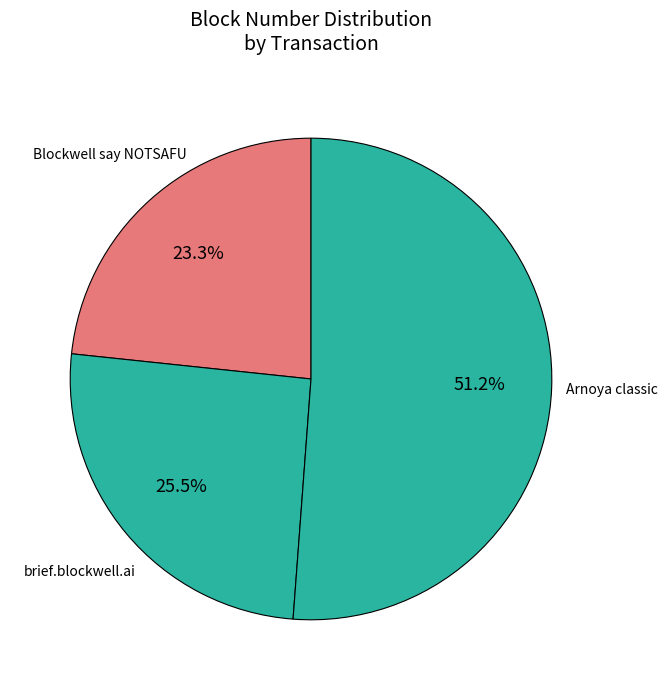

What is the ratio of the value at Blockwell say NOTSAFU to the value at brief.blockwell.ai?

0.9